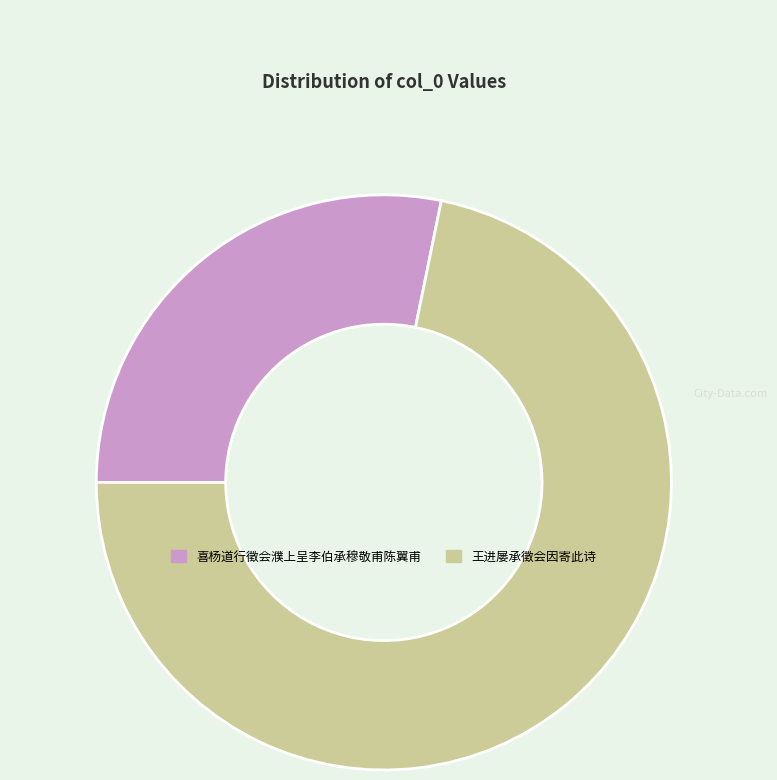

Is there any slice that represents more than half of the pie?

Yes